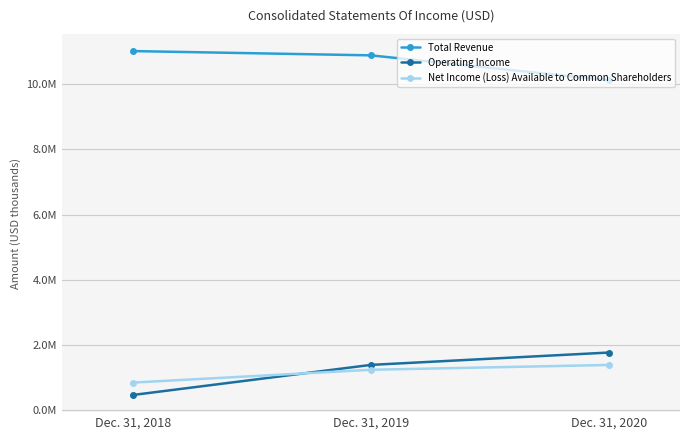

What is the value of the Net Income (Loss) Available to Common Shareholders point at the 2nd from the left?

1241226